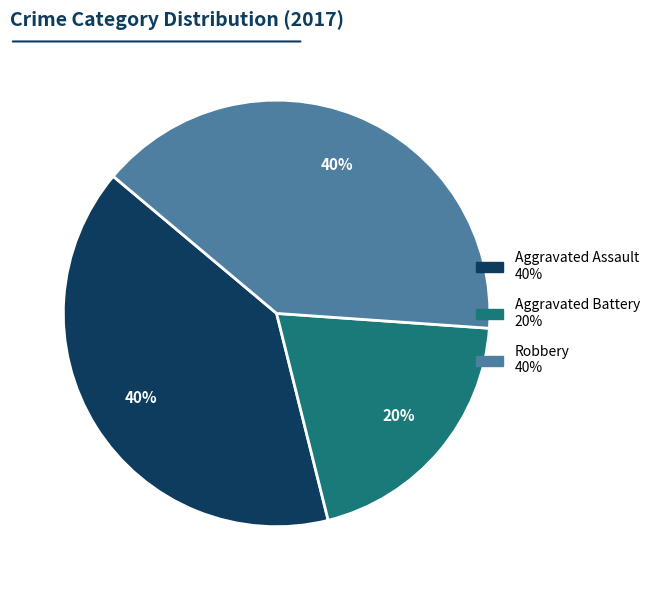

To the nearest percent, what is the difference between the largest and smallest slice percentages?

20%